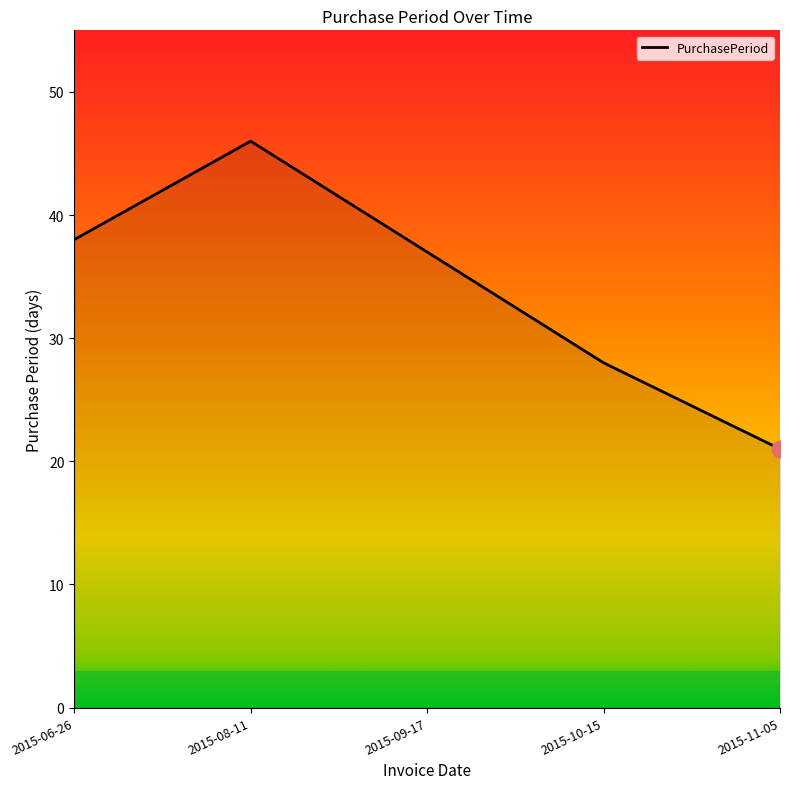

Does the chart have visible grid lines?

No